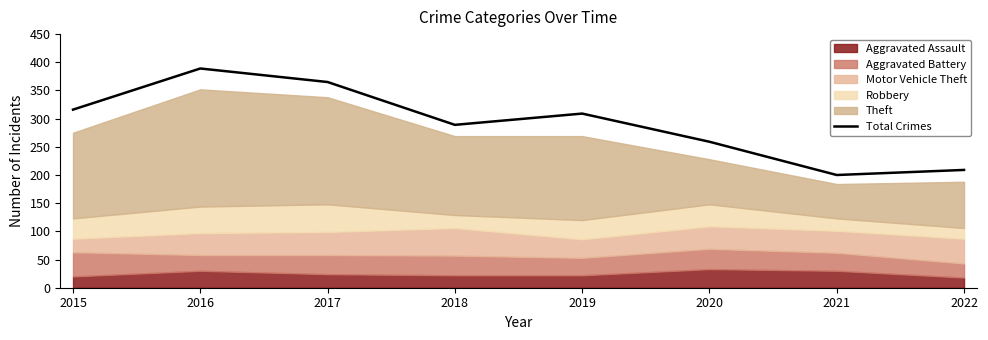

Between 2020 and 2022, which is larger?

2020